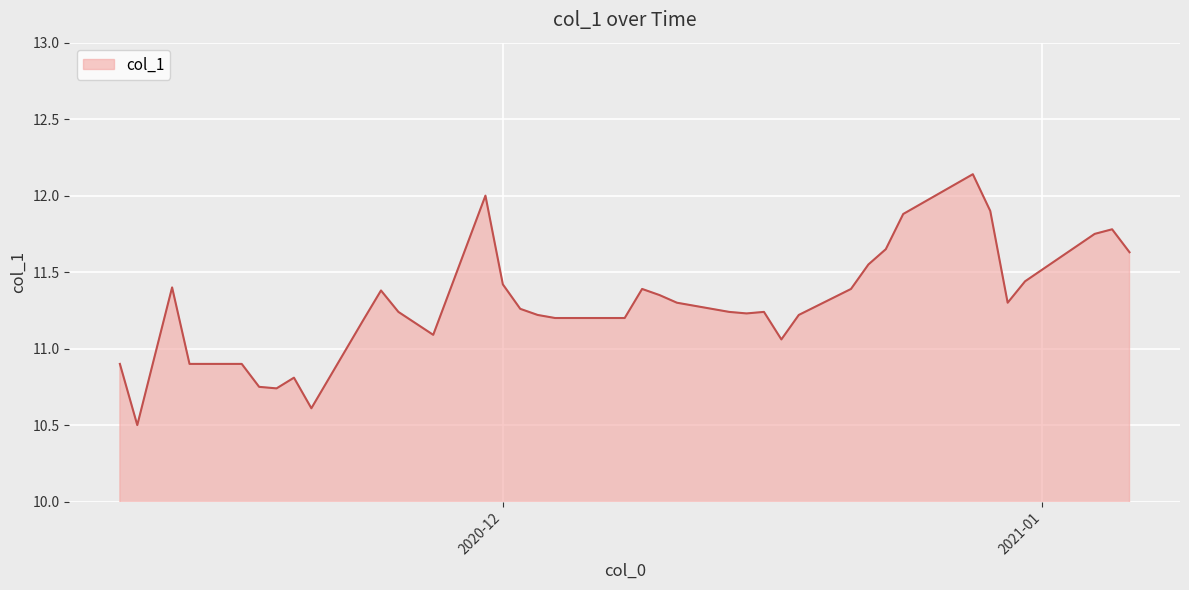

True or false: there are more than 0 points higher than both neighbors.

True